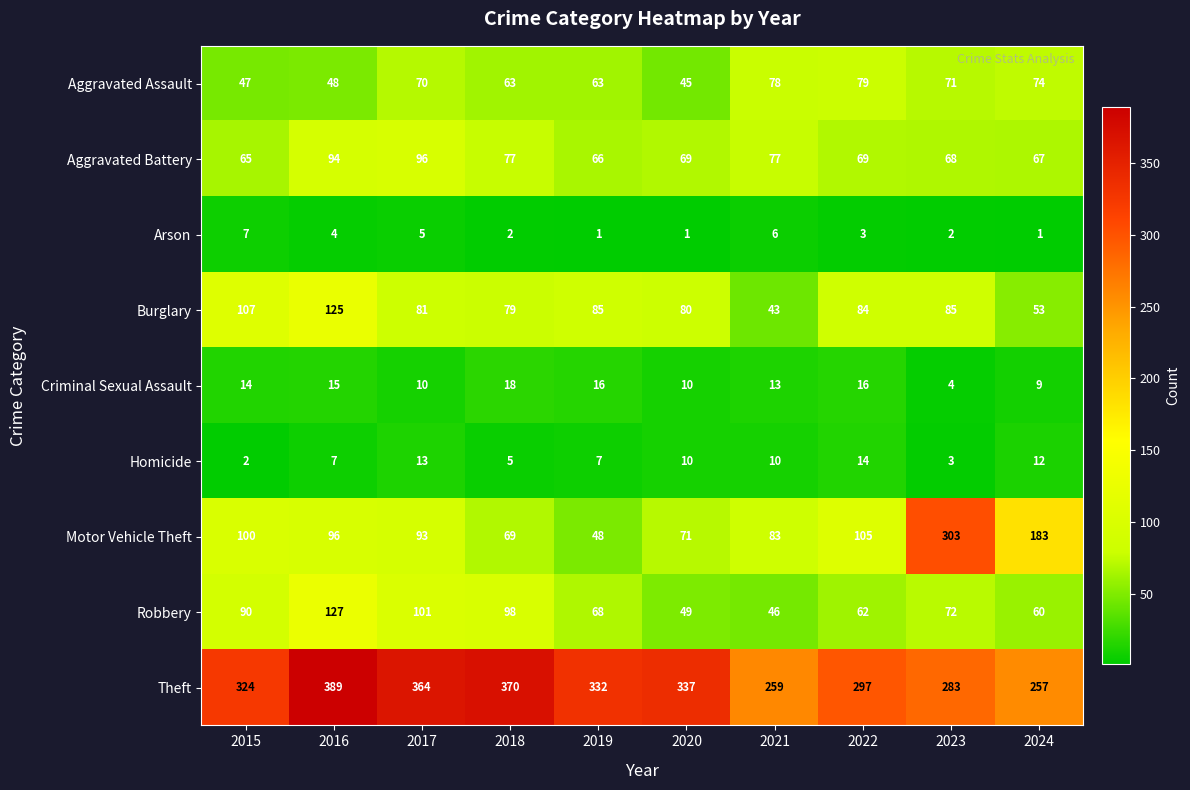

The value of Theft at 2017 is 634. True or false?

False